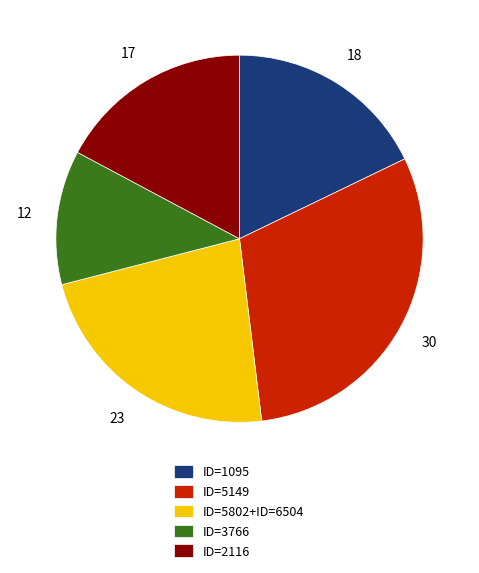

Is it true that ID=5802+ID=6504 is 23% of the pie?

True